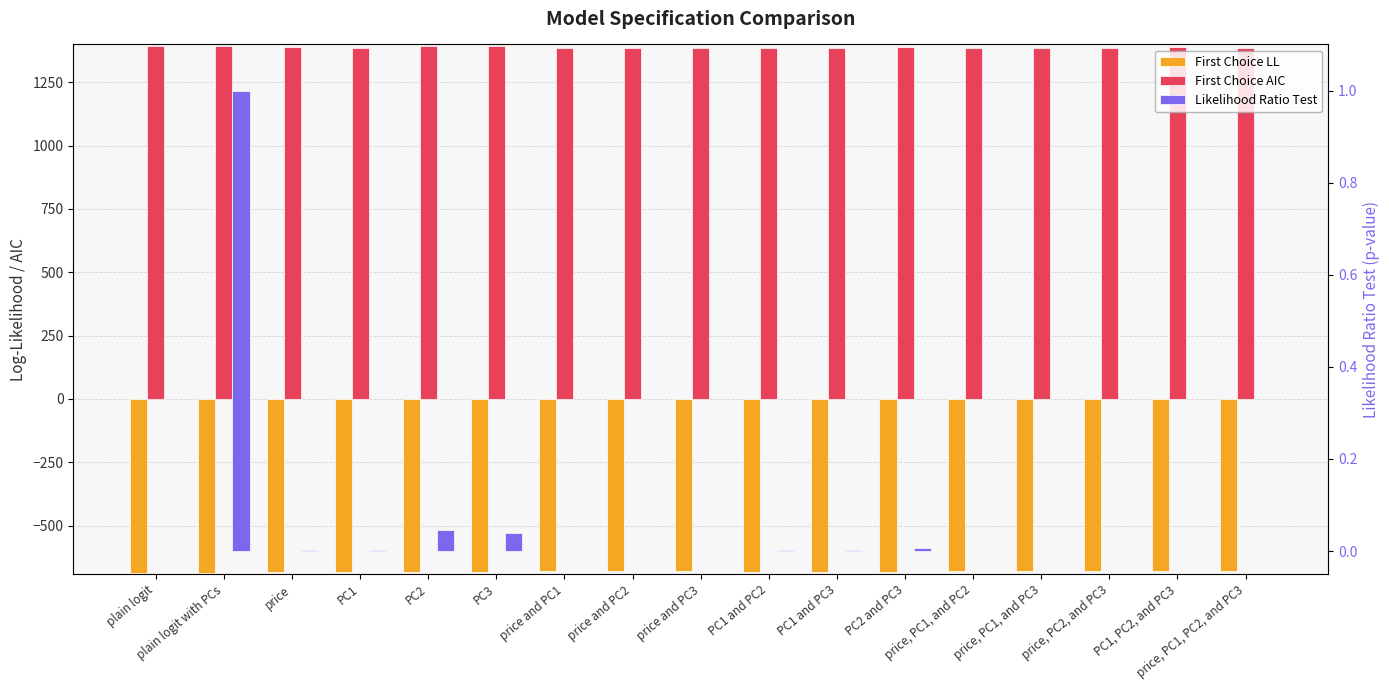

Which series changed the most between PC1 and PC3?

First Choice AIC